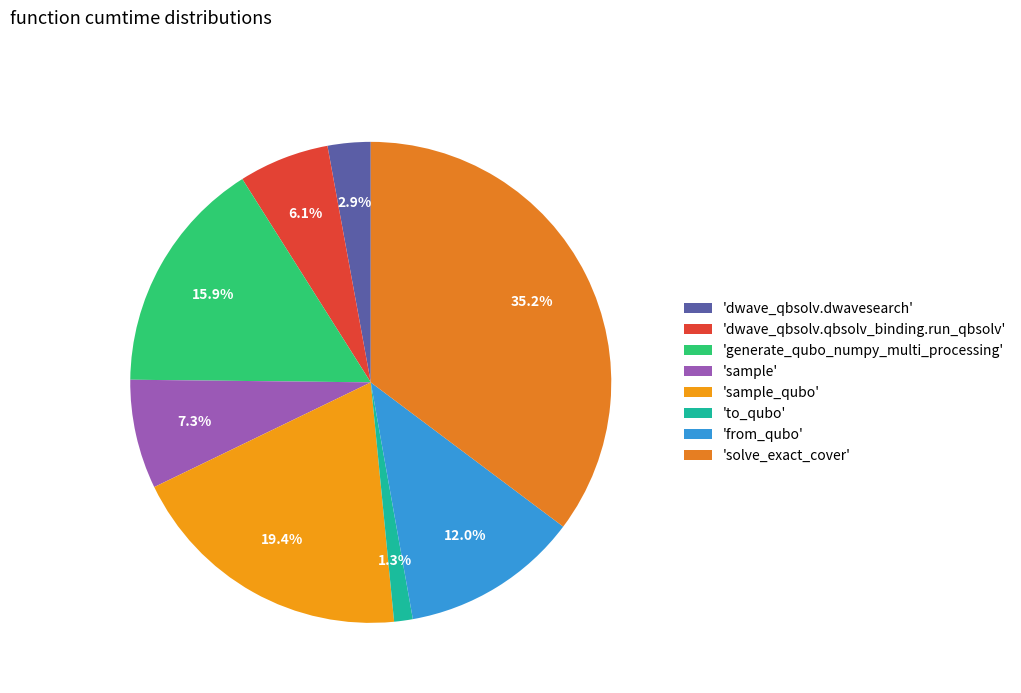

How many slices are in this pie chart?

8